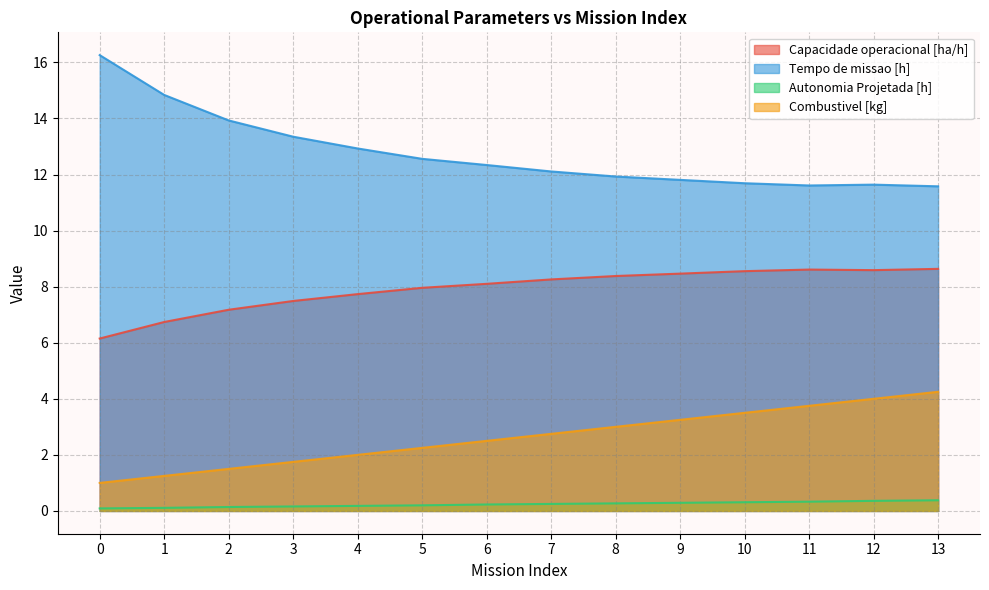

What is the sum of the Tempo de missao [h] values at 10 and 12?

23.3